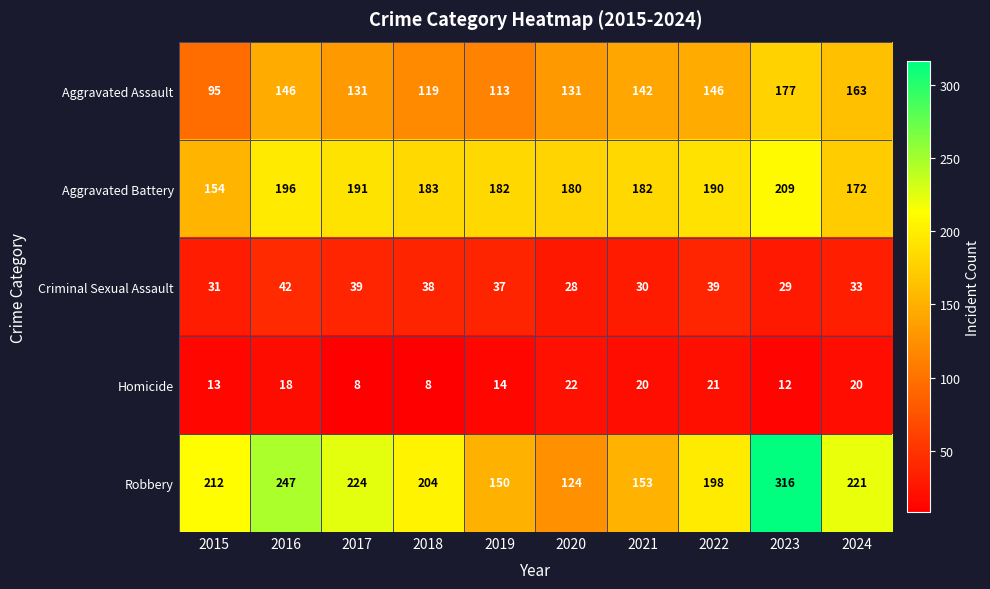

What is the difference between the maximum and second lowest values in the Aggravated Assault series?

64